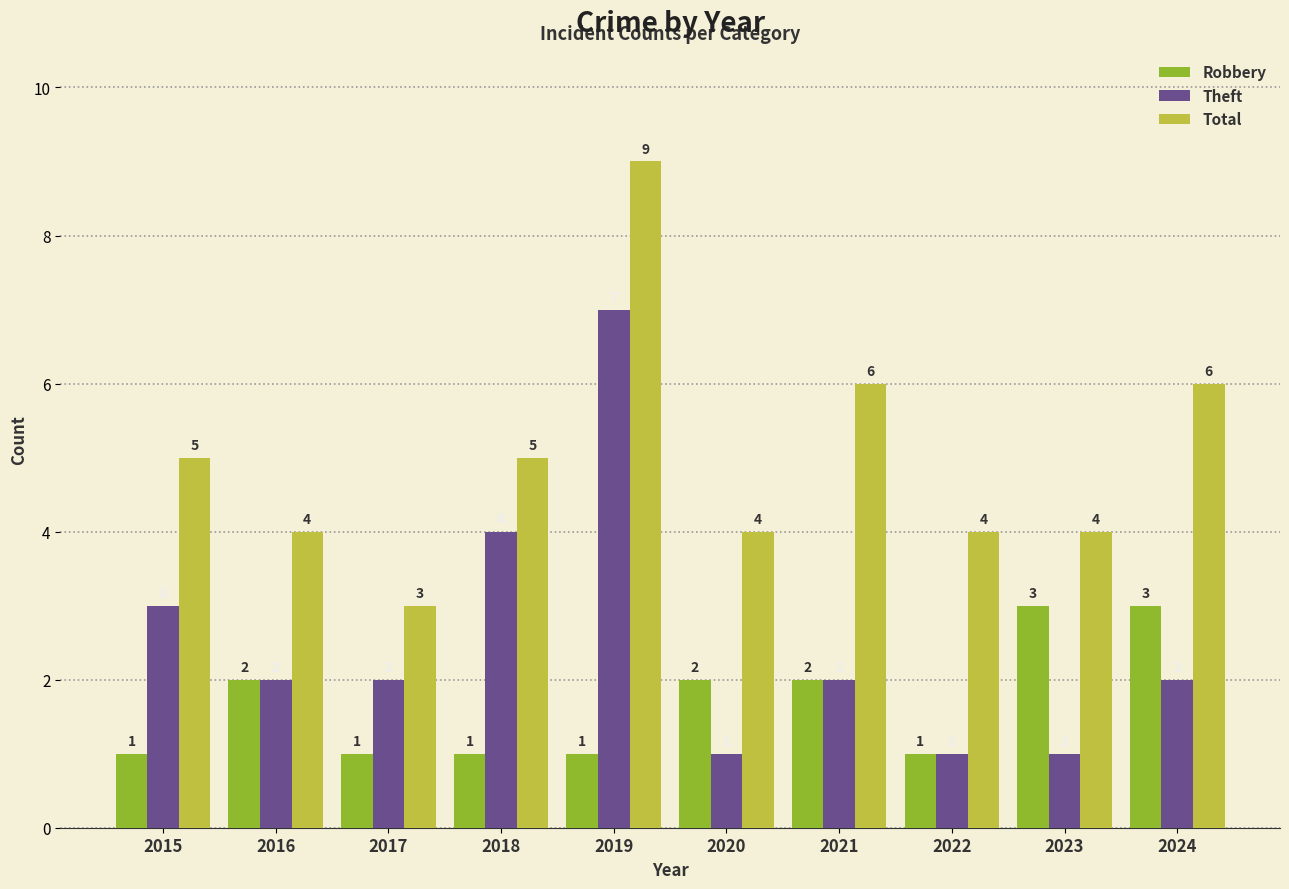

How many values in the Robbery series are below 2?

5